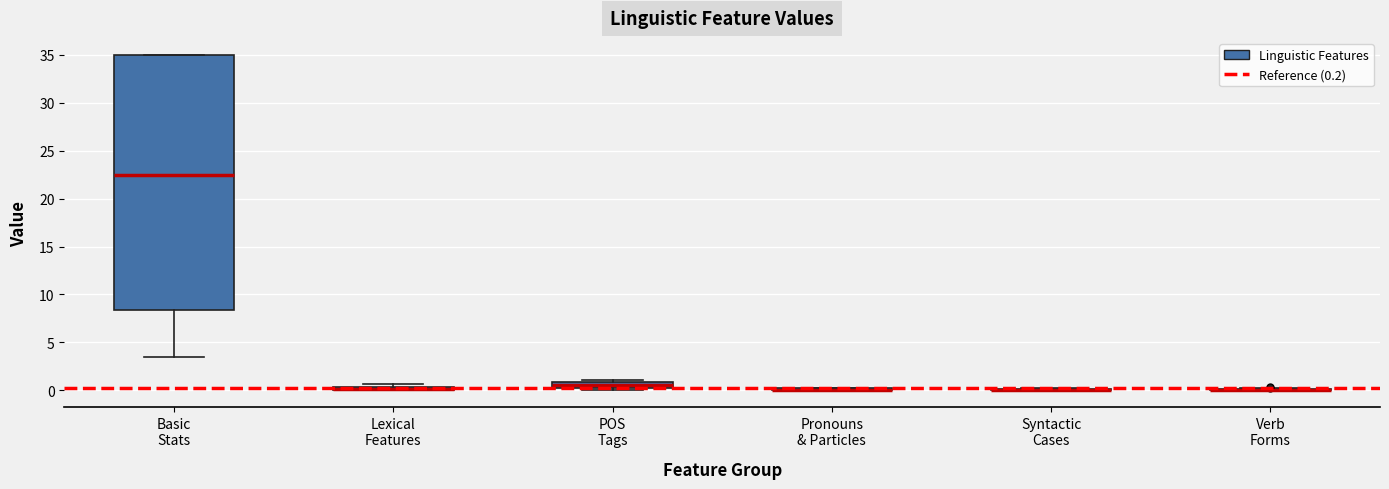

Where is the lower edge of the box for POS Tags on the y-axis? The values are not printed on the chart, so give them approximately, as read against the axis.

0.5